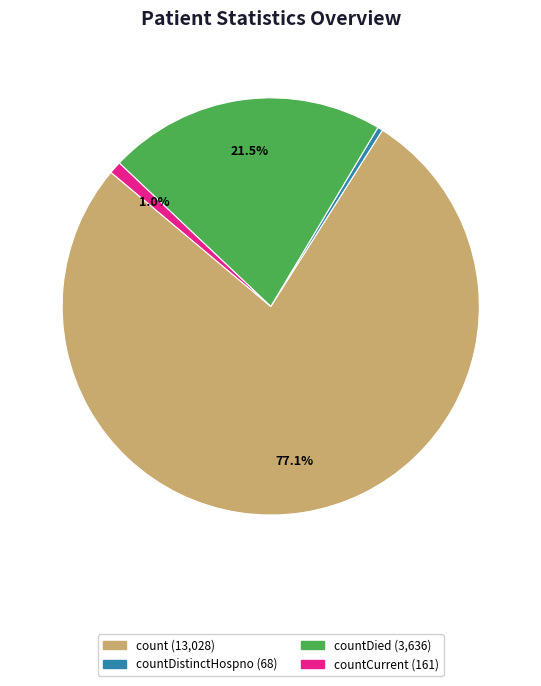

Does any single category account for the majority?

Yes